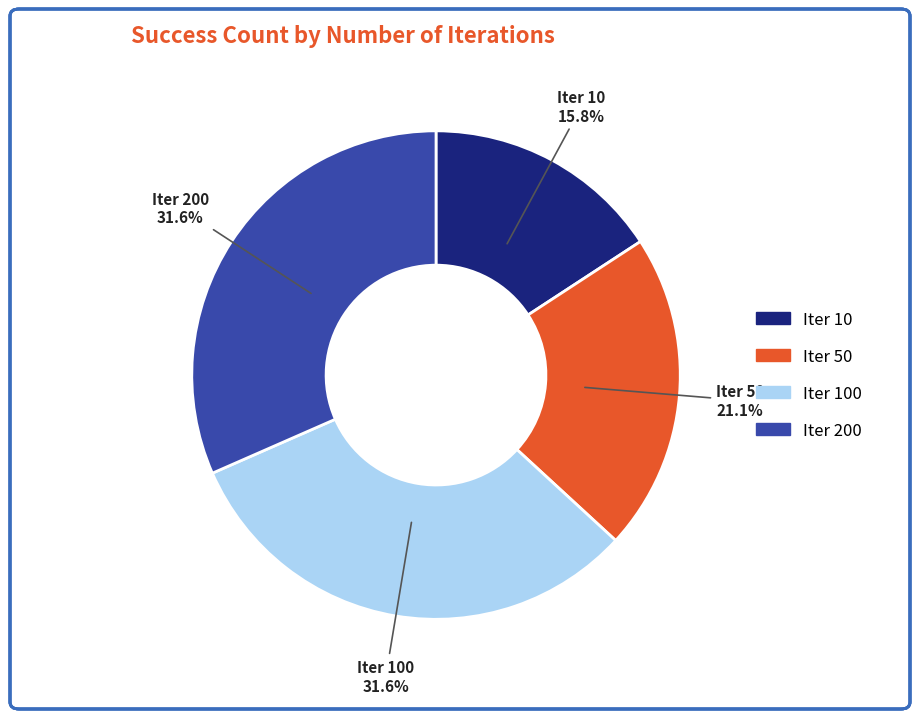

Does any single category account for the majority?

No